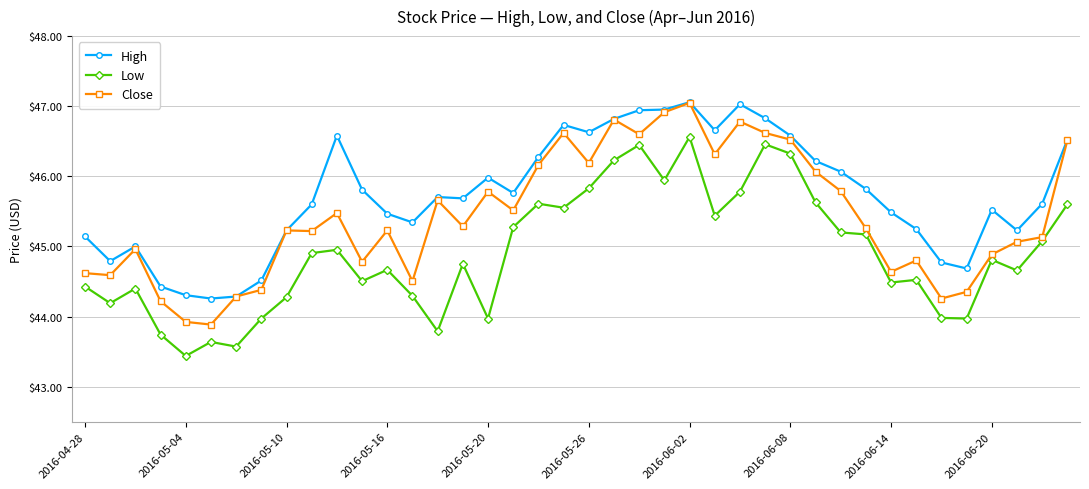

True or false: Close has more than 0 points higher than both neighbors.

True